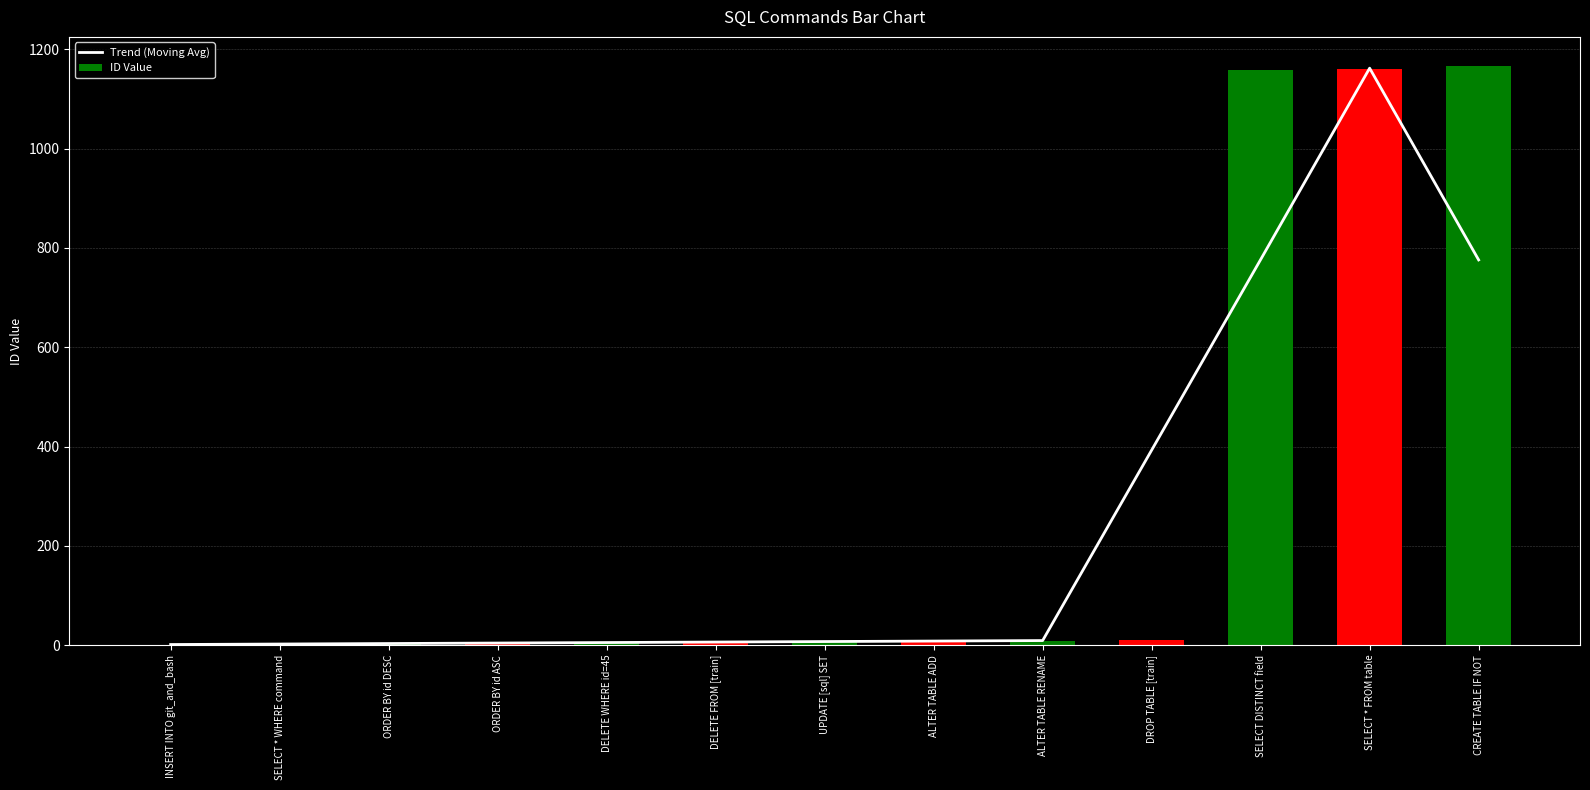

What position from the right is ALTER TABLE RENAME?

5